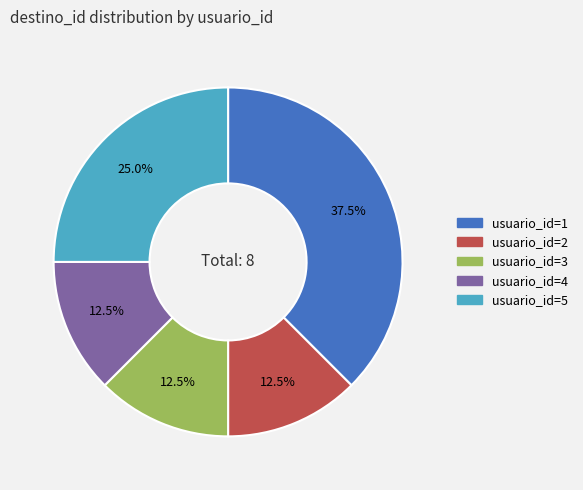

Does any single category account for the majority?

No